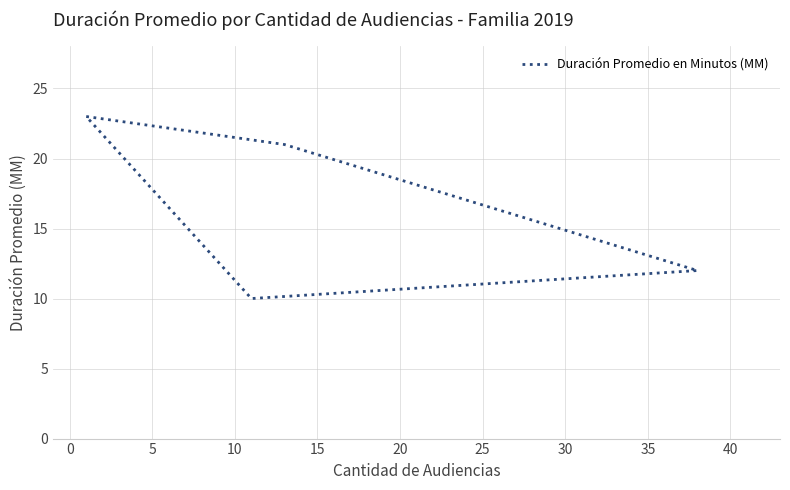

Reading left to right, list all the values displayed in this chart.

23	21	12	10	23